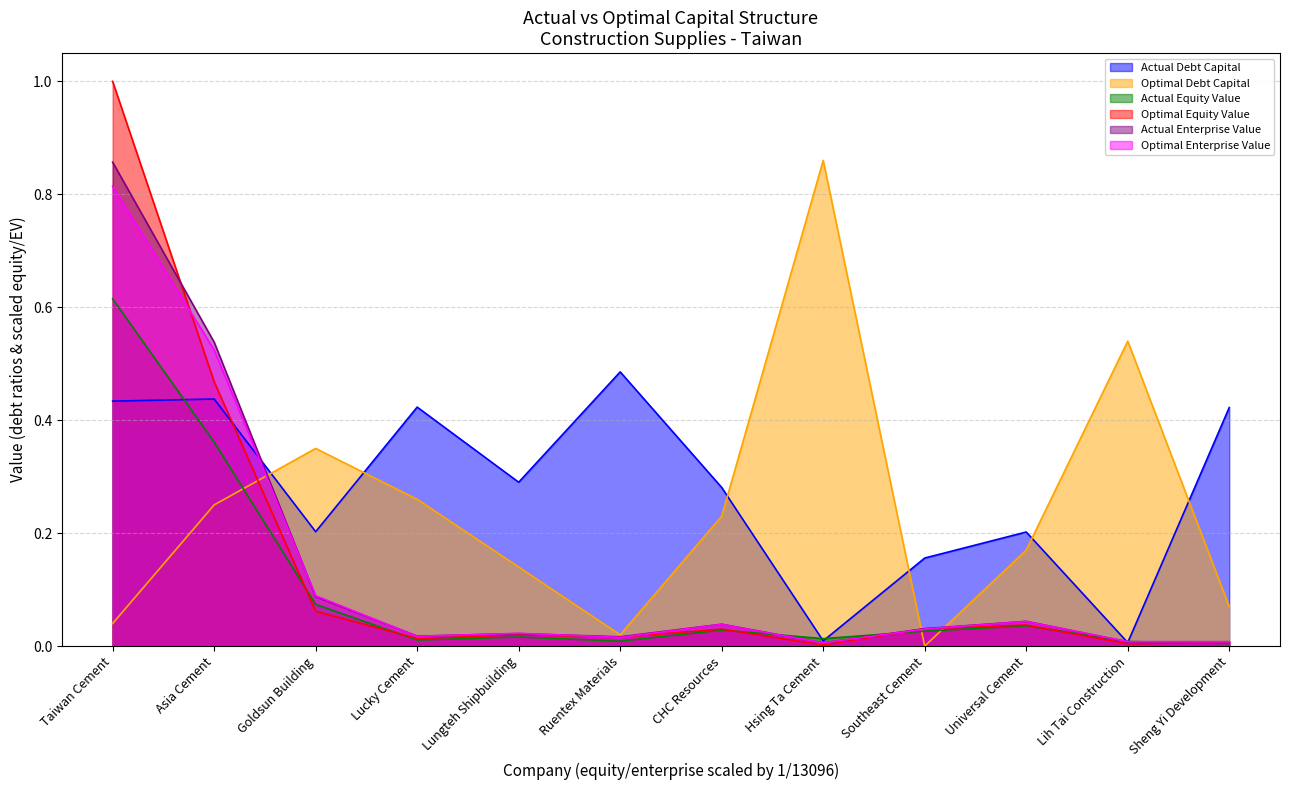

True or false: optimal_debt_capital has more than 2 interior local peaks.

True